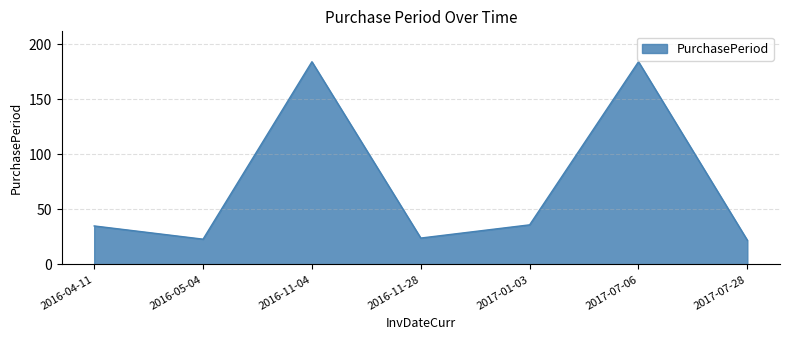

What is the smallest value displayed?

22